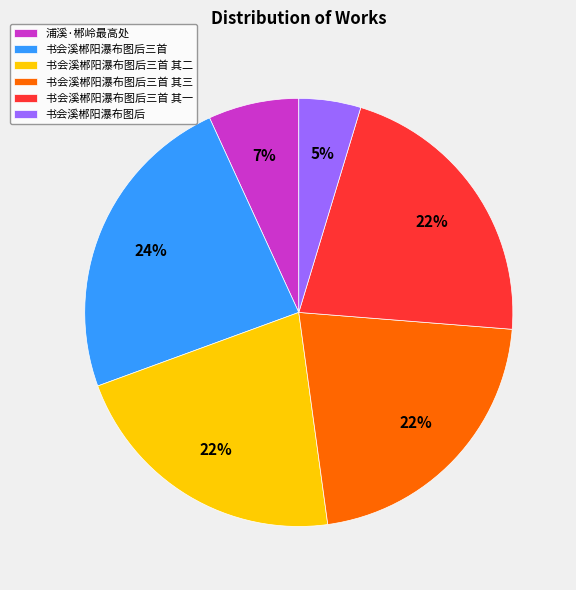

Is it true that 书会溪郴阳瀑布图后三首 其三 is 22% of the pie?

True